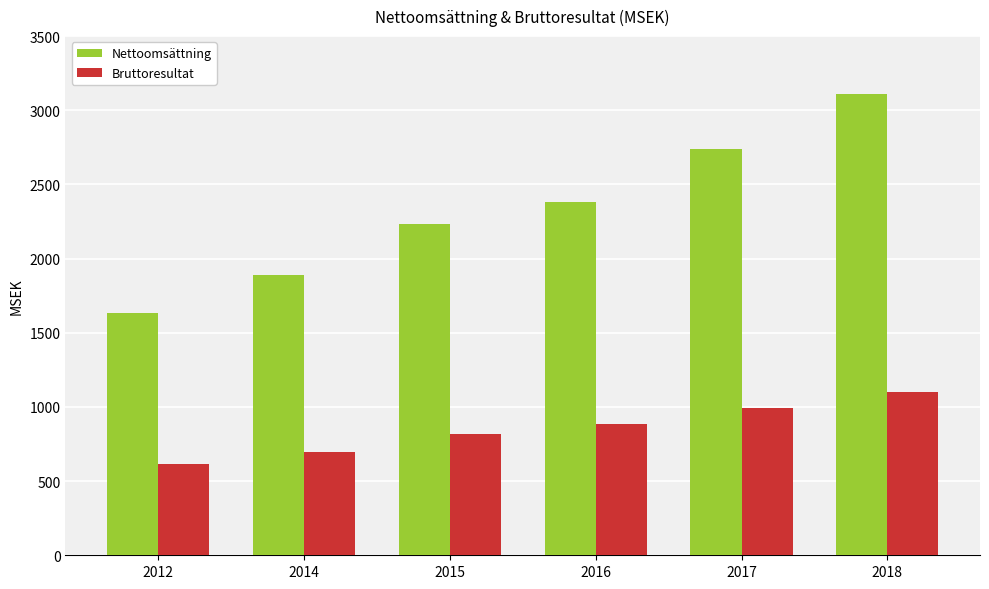

Read the Bruttoresultat value at 2018.

1100.9